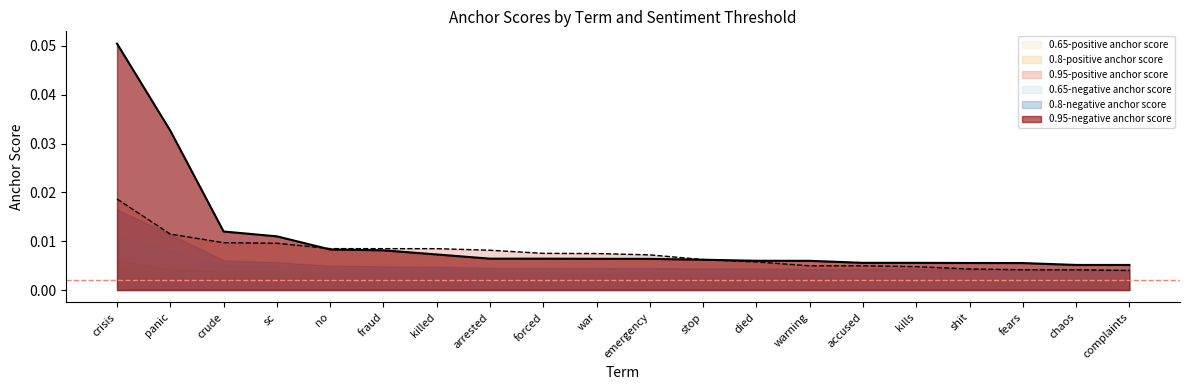

Reading right to left, what are all the values shown in this chart?

0.95-negative anchor score: complaints=0.0	chaos=0.0	fears=0.0	shit=0.0	kills=0.0	accused=0.0	warning=0.0	died=0.0	stop=0.0	emergency=0.0	war=0.0	forced=0.0	arrested=0.0	killed=0.0	fraud=0.0	no=0.0	sc=0.0	crude=0.0	panic=0.0	crisis=0.1
0.95-positive anchor score: complaints=0.0	chaos=0.0	fears=0.0	shit=0.0	kills=0.0	accused=0.0	warning=0.0	died=0.0	stop=0.0	emergency=0.0	war=0.0	forced=0.0	arrested=0.0	killed=0.0	fraud=0.0	no=0.0	sc=0.0	crude=0.0	panic=0.0	crisis=0.0
0.8-negative anchor score: complaints=0.0	chaos=0.0	fears=0.0	shit=0.0	kills=0.0	accused=0.0	warning=0.0	died=0.0	stop=0.0	emergency=0.0	war=0.0	forced=0.0	arrested=0.0	killed=0.0	fraud=0.0	no=0.0	sc=0.0	crude=0.0	panic=0.0	crisis=0.0
0.8-positive anchor score: complaints=0.0	chaos=0.0	fears=0.0	shit=0.0	kills=0.0	accused=0.0	warning=0.0	died=0.0	stop=0.0	emergency=0.0	war=0.0	forced=0.0	arrested=0.0	killed=0.0	fraud=0.0	no=0.0	sc=0.0	crude=0.0	panic=0.0	crisis=0.0
0.65-negative anchor score: complaints=0.0	chaos=0.0	fears=0.0	shit=0.0	kills=0.0	accused=0.0	warning=0.0	died=0.0	stop=0.0	emergency=0.0	war=0.0	forced=0.0	arrested=0.0	killed=0.0	fraud=0.0	no=0.0	sc=0.0	crude=0.0	panic=0.0	crisis=0.0
0.65-positive anchor score: complaints=0.0	chaos=0.0	fears=0.0	shit=0.0	kills=0.0	accused=0.0	warning=0.0	died=0.0	stop=0.0	emergency=0.0	war=0.0	forced=0.0	arrested=0.0	killed=0.0	fraud=0.0	no=0.0	sc=0.0	crude=0.0	panic=0.0	crisis=0.0